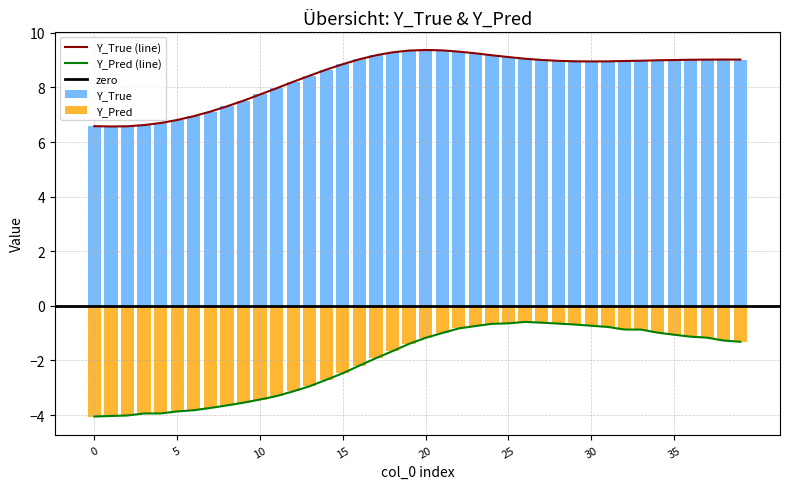

What is the maximum value for Y_Pred?

-0.6